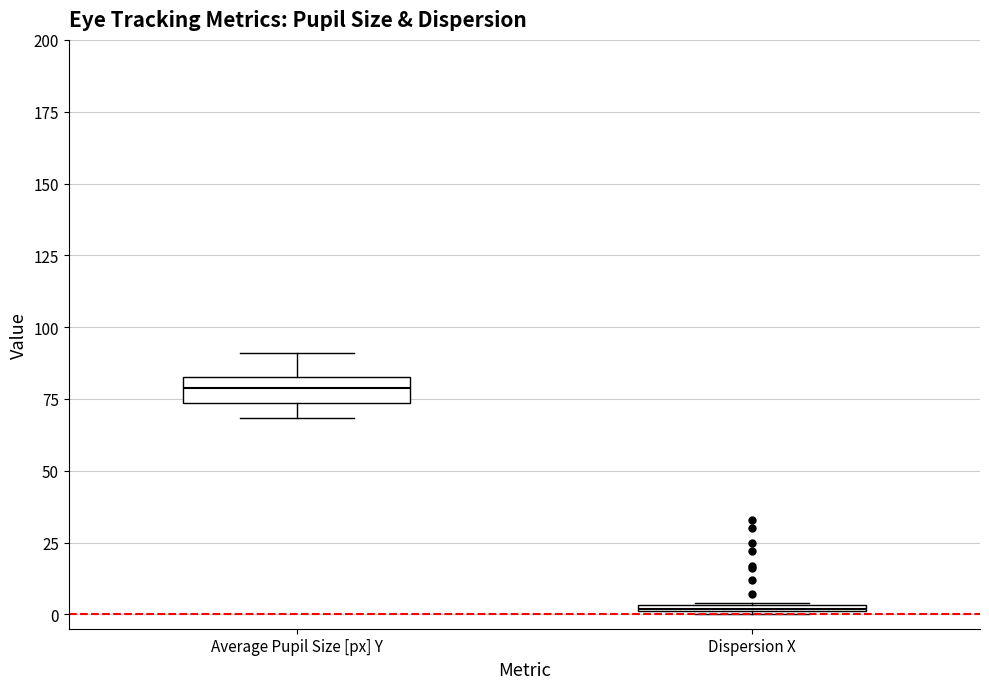

Comparing the boxes themselves (not the whiskers), which one is the tallest?

Average Pupil Size [px] Y